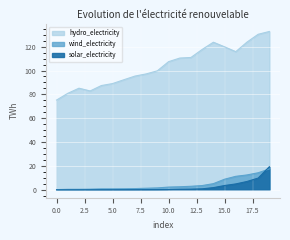

Between 18 and 19, which series saw the biggest shift?

solar_electricity